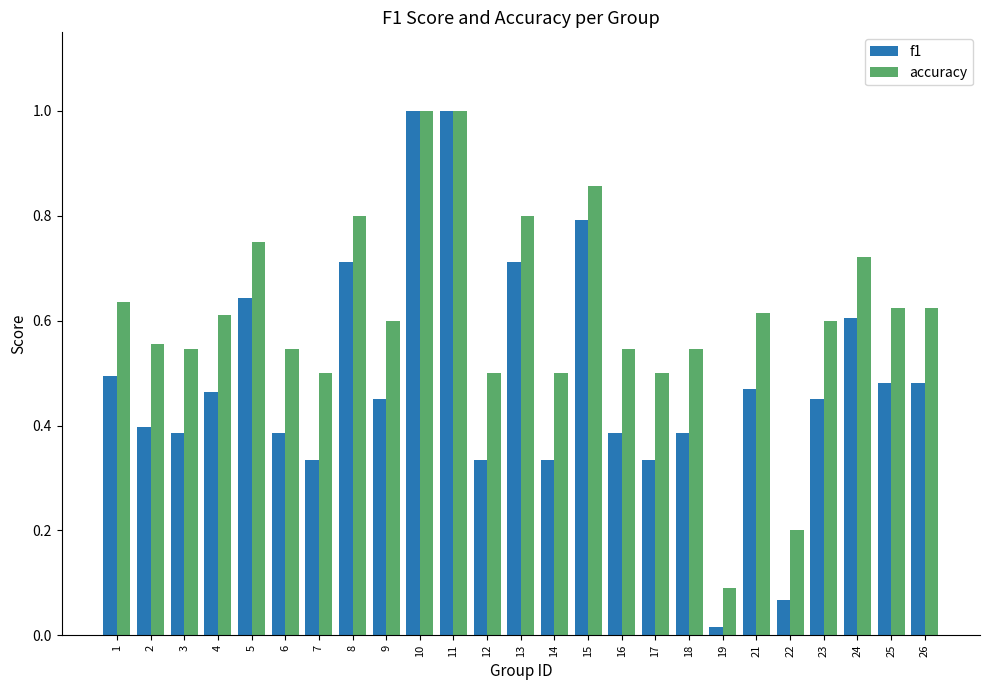

At how many categories does at least one series exceed 0?

25